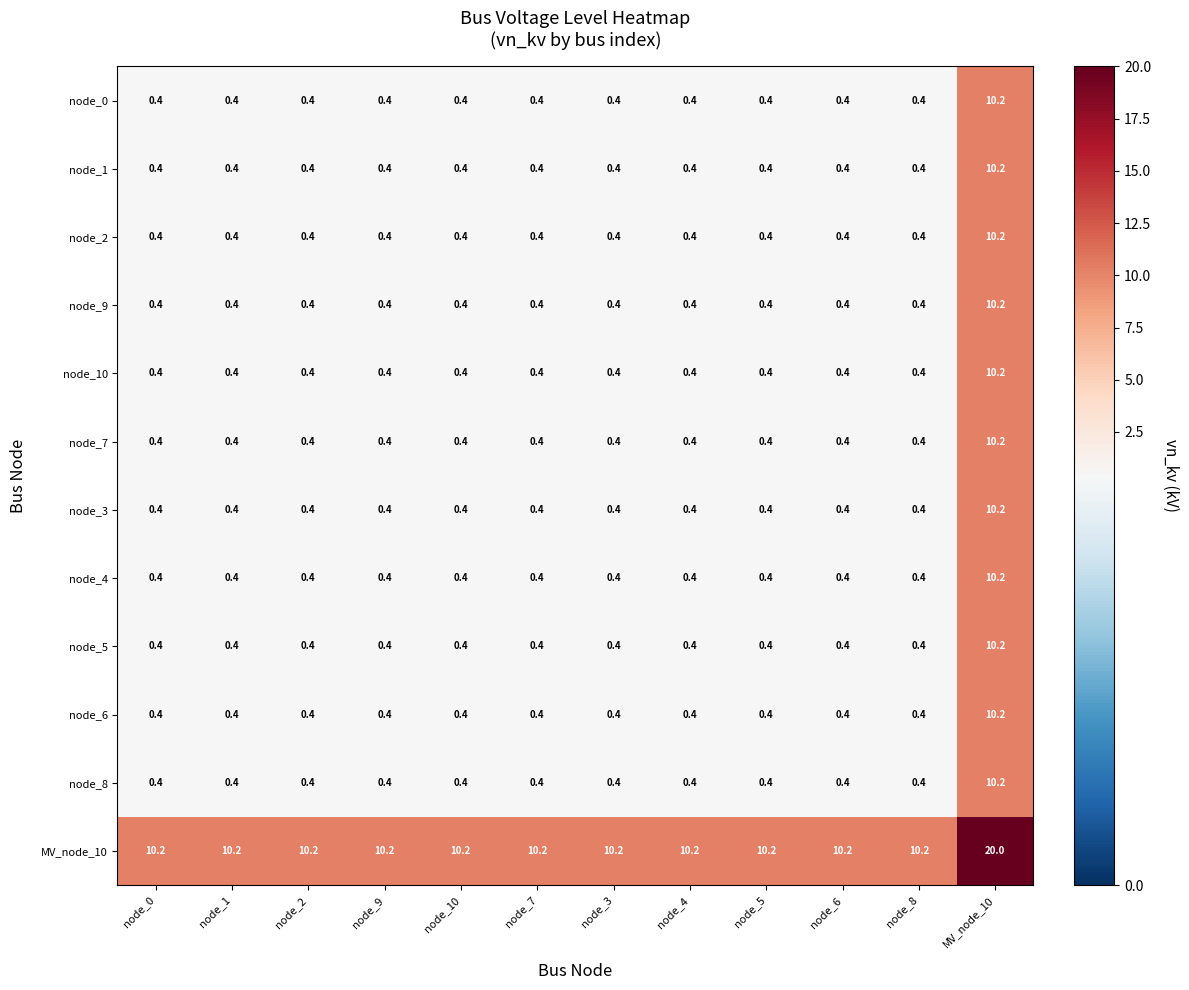

What is the spread (max minus min) of values at node_8?

9.8